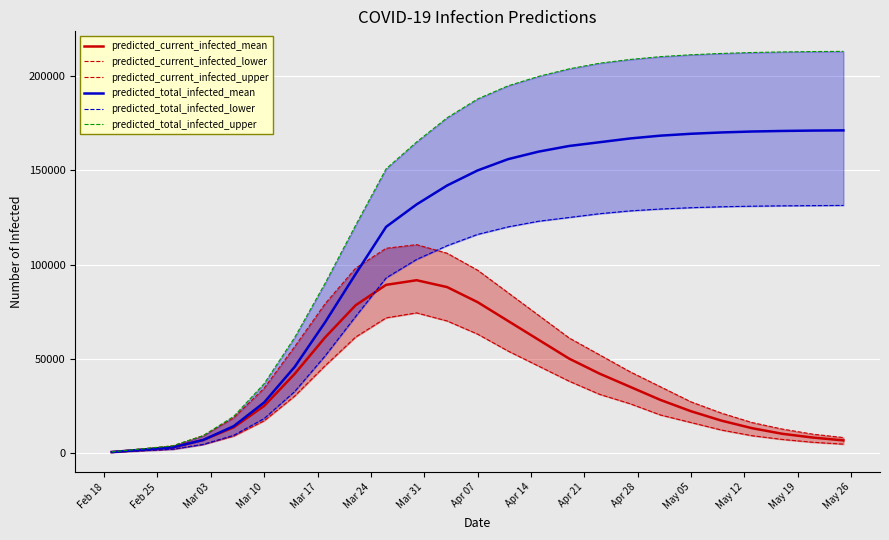

Which series has the largest range (max minus min)?

predicted_total_infected_upper